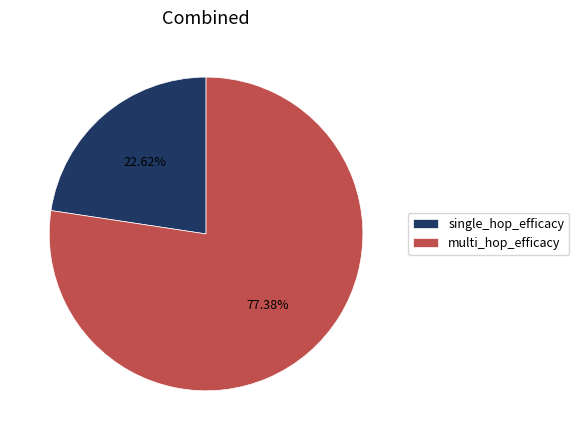

Is it true that multi_hop_efficacy is 77% of the pie?

True